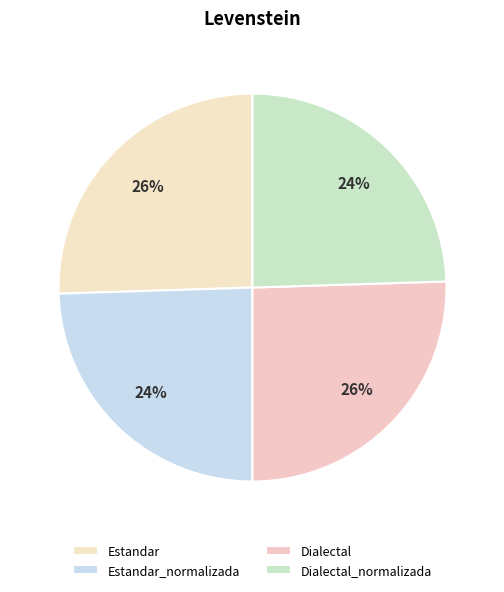

To the nearest percent, what is the combined percentage of Estandar_normalizada and Dialectal_normalizada?

49%